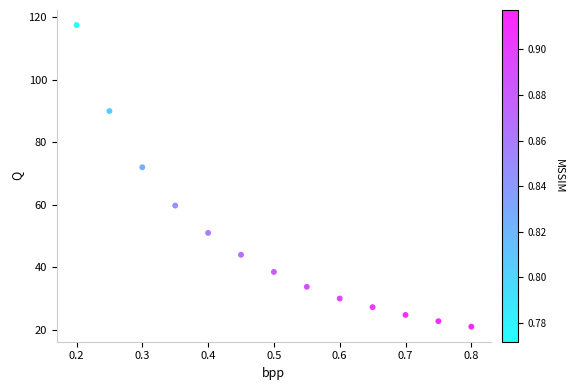

What is the range of X values (max minus min)?

0.6